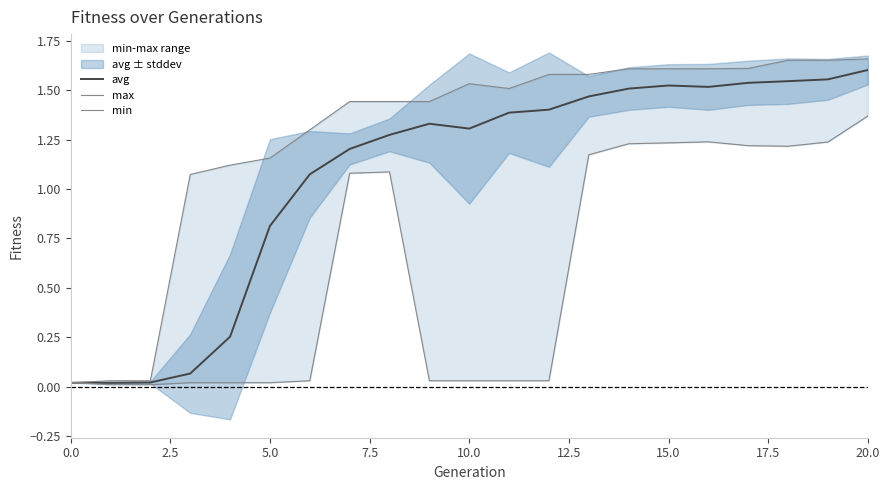

True or false: min and avg intersect in this chart.

False